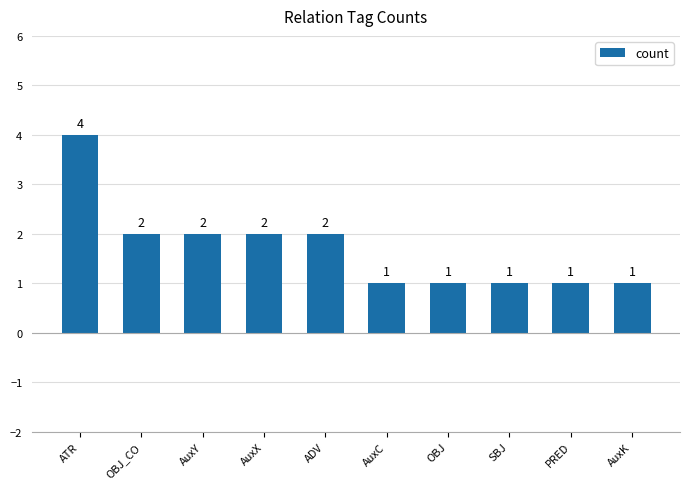

Is it true that the value at AuxK is 2?

False